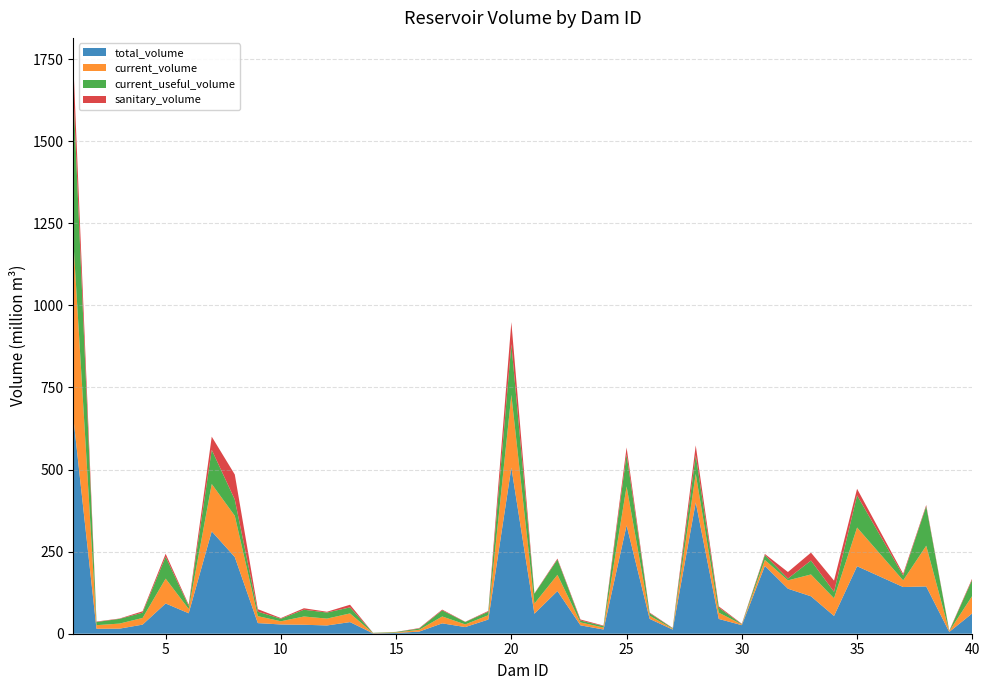

Reading right to left, extract all data points from this chart.

total_volume: 40=62.1	39=5.5	38=144.0	37=142.2	35=205.6	34=54.2	33=114.0	32=137.1	31=206.5	30=26.1	29=45.0	28=400.0	27=12.7	26=45.2	25=330.0	24=12.8	23=25.5	22=130.0	21=60.9	20=506.0	19=43.2	18=20.2	17=31.6	16=6.5	15=2.3	14=1.0	13=35.4	12=25.2	11=27.3	10=28.2	9=32.3	8=233.6	7=311.8	6=62.3	5=92.2	4=27.7	3=15.5	2=15.1	1=655.3
current_volume: 40=53.5	39=2.0	38=124.0	37=20.2	35=117.9	34=53.8	33=66.5	32=25.4	31=18.2	30=2.1	29=19.2	28=86.8	27=2.4	26=9.7	25=118.7	24=6.0	23=8.9	22=49.5	21=31.0	20=221.5	19=13.1	18=8.1	17=20.9	16=5.4	15=1.7	14=0.9	13=26.4	12=20.9	11=25.2	10=9.7	9=21.2	8=125.7	7=144.2	6=13.1	5=75.7	4=20.3	3=15.4	2=11.0	1=536.5
current_useful_volume: 40=49.6	39=0.7	38=120.2	37=14.8	35=97.9	34=19.6	33=42.5	32=5.4	31=14.8	30=0.9	29=15.3	28=56.8	27=1.6	26=7.7	25=97.7	24=4.5	23=5.7	22=46.5	21=29.7	20=154.5	19=10.7	18=7.4	17=18.4	16=3.9	15=1.5	14=0.8	13=18.4	12=18.5	11=20.6	10=7.7	9=13.7	8=49.4	7=104.2	6=9.2	5=66.7	4=16.1	3=14.4	2=9.6	1=449.3
sanitary_volume: 40=3.9	39=1.4	38=3.8	37=5.4	35=20.0	34=34.2	33=24.0	32=20.0	31=3.4	30=1.2	29=3.9	28=30.0	27=0.8	26=2.0	25=21.0	24=1.5	23=3.2	22=3.0	21=1.3	20=67.0	19=2.4	18=0.7	17=2.5	16=1.5	15=0.2	14=0.1	13=8.0	12=2.4	11=4.6	10=2.0	9=7.5	8=76.3	7=40.0	6=3.9	5=9.0	4=4.2	3=1.0	2=1.4	1=87.2